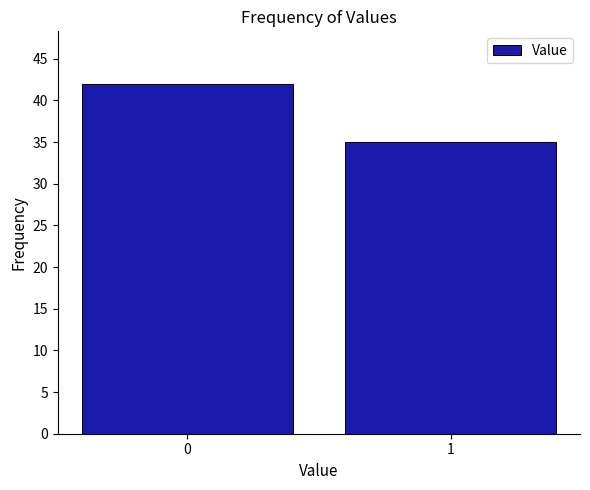

Reading left to right, list all the values displayed in this chart.

0=42	1=35